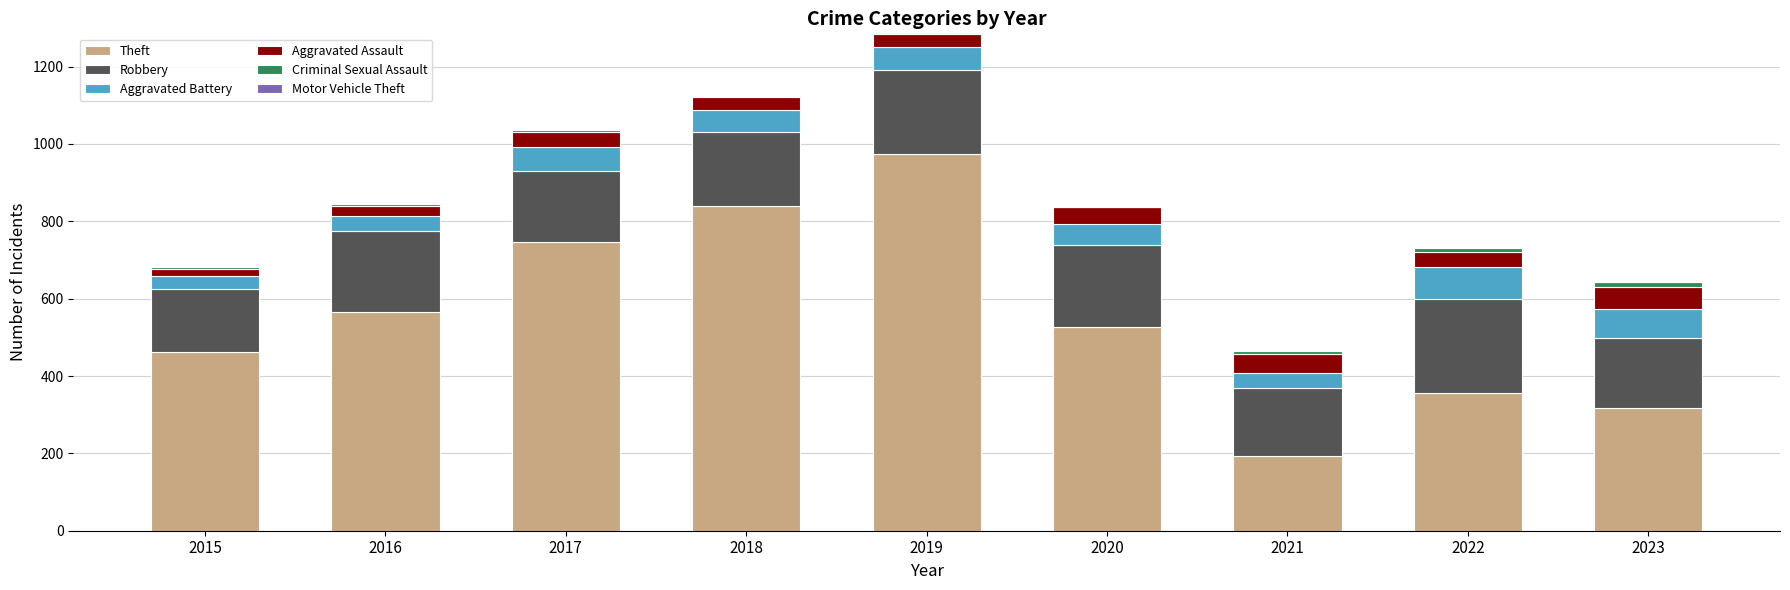

True or false: Theft has a value of 527 at 2020.

True